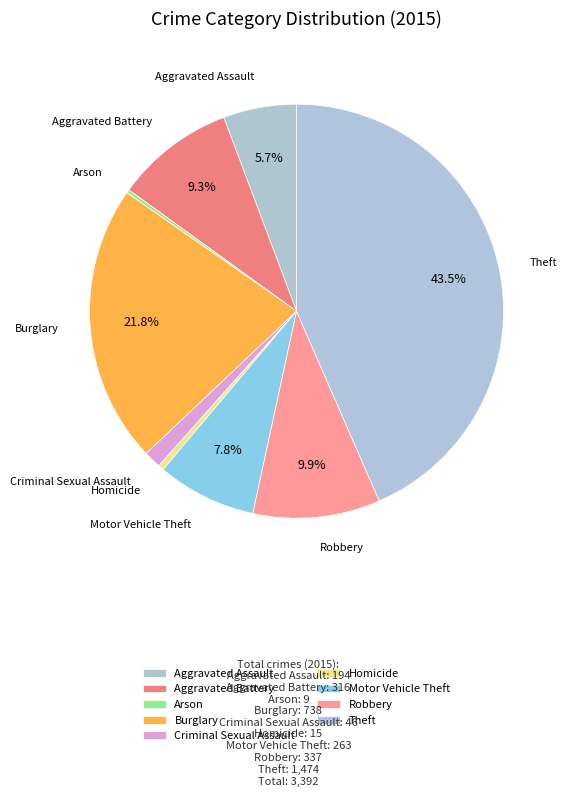

Is the sum of Aggravated Battery and Motor Vehicle Theft greater than half?

No